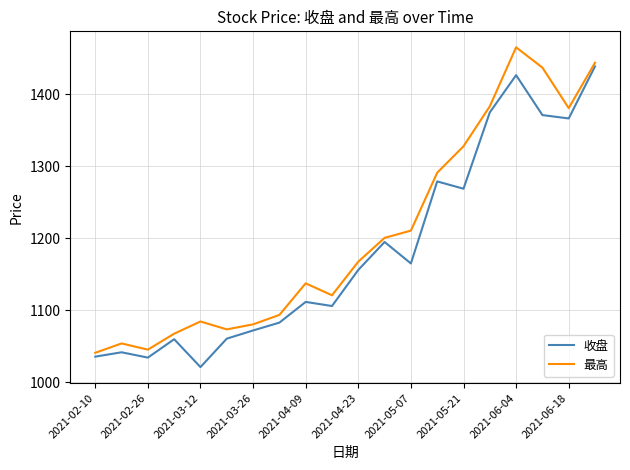

List the series in order of their overall mean, highest first.

最高, 收盘